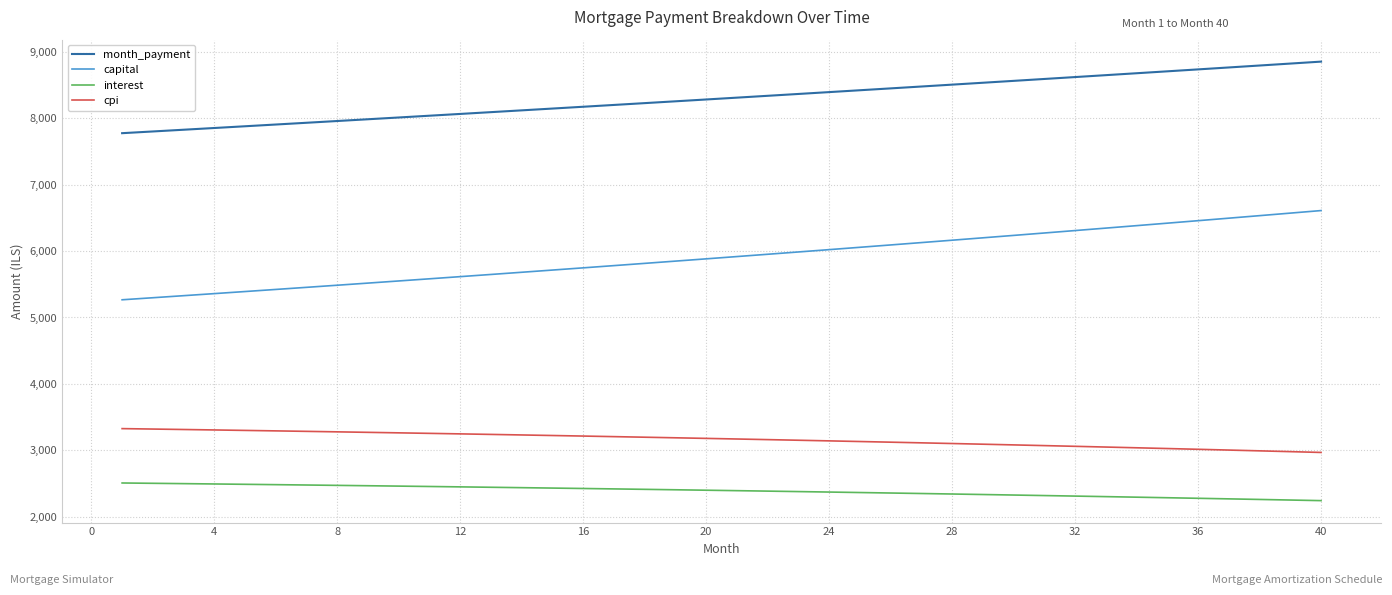

Which series has the largest total across all categories?

month_payment